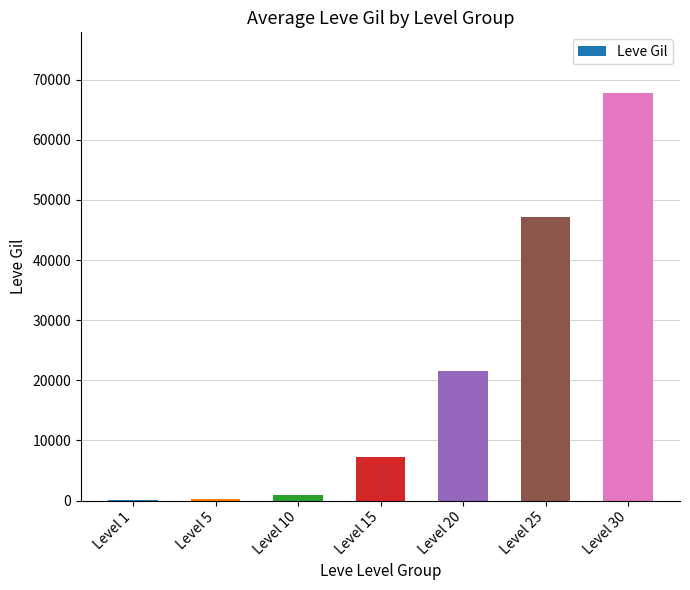

What is the sum of all values?

145070